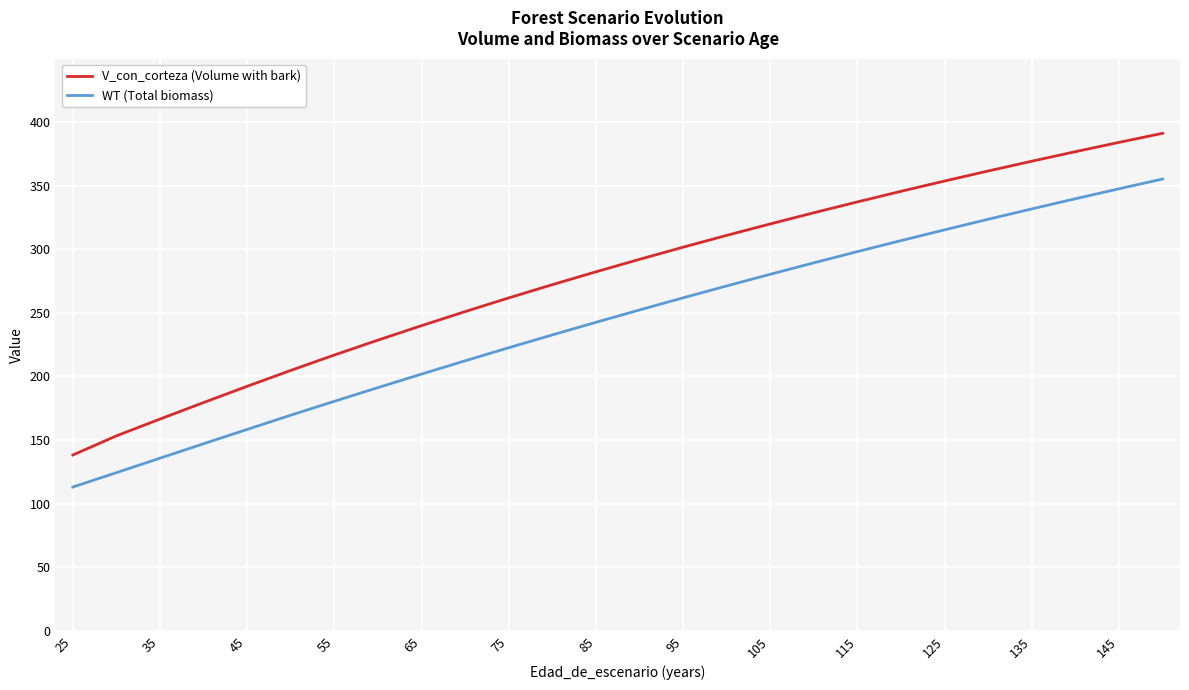

True or false: WT and V_con_corteza intersect in this chart.

False